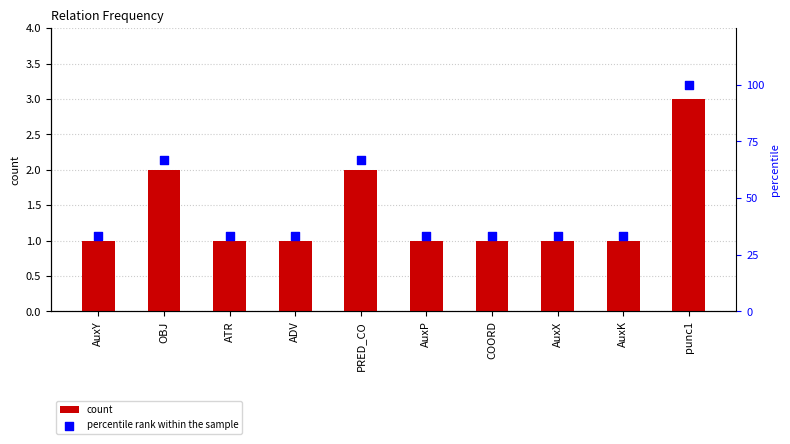

What are all the series names shown in the legend?

count, percentile rank within the sample